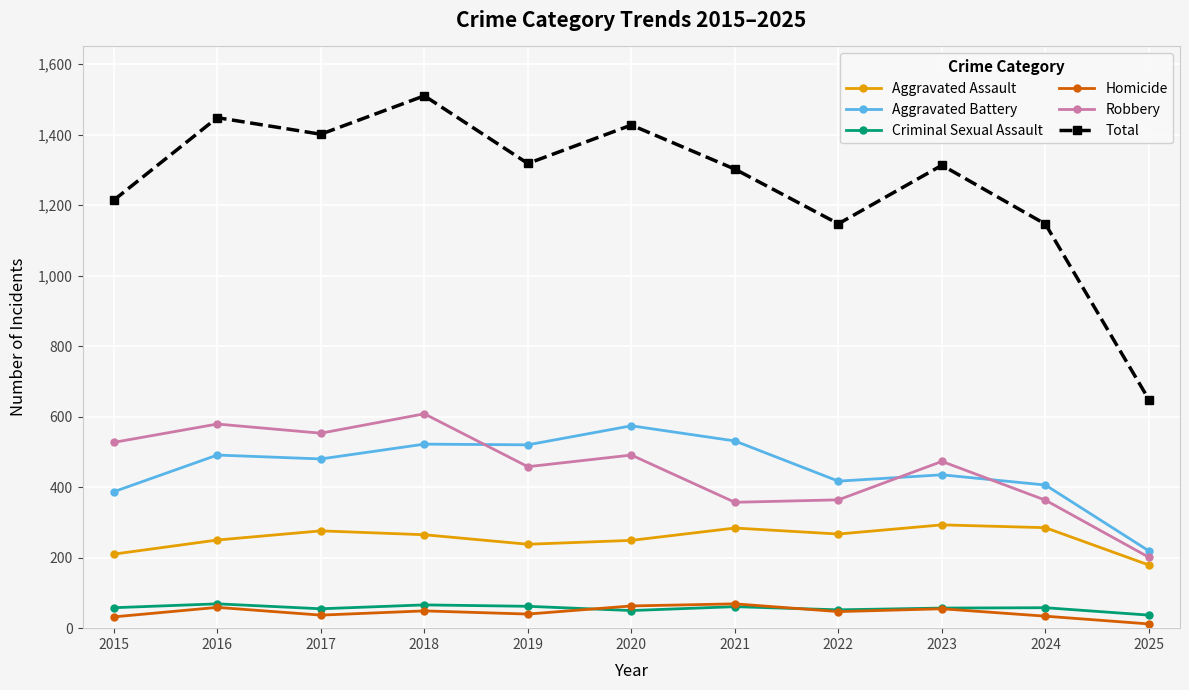

At how many categories does at least one series exceed 94?

11